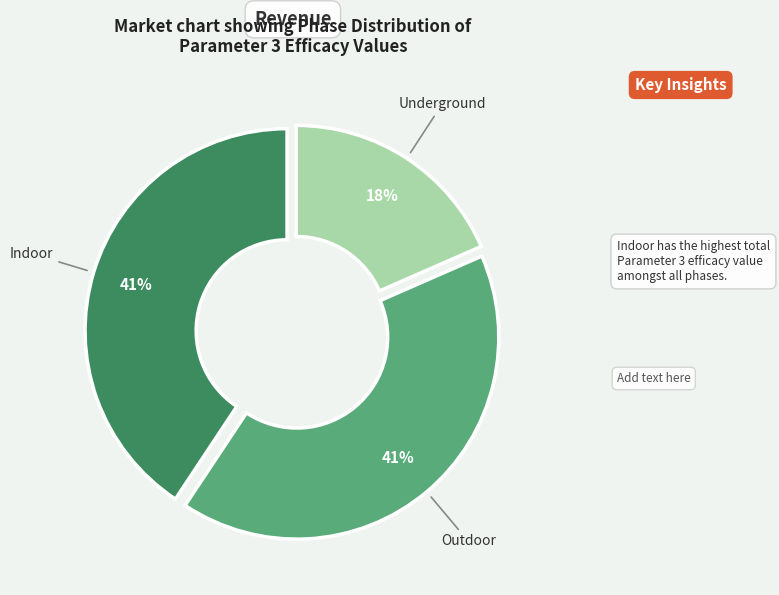

Is it true that Outdoor is 41% of the pie?

True